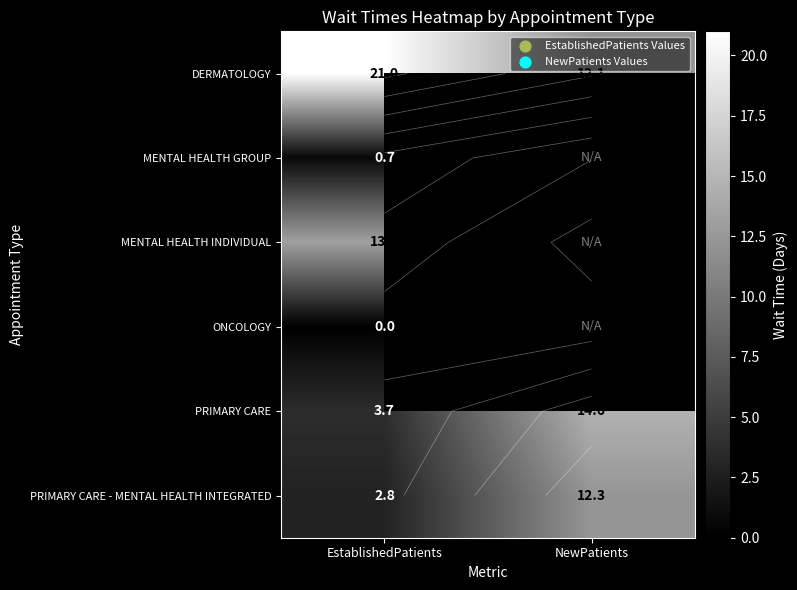

What is the approximate value of PRIMARY CARE - MENTAL HEALTH INTEGRATED at NewPatients?

12.3